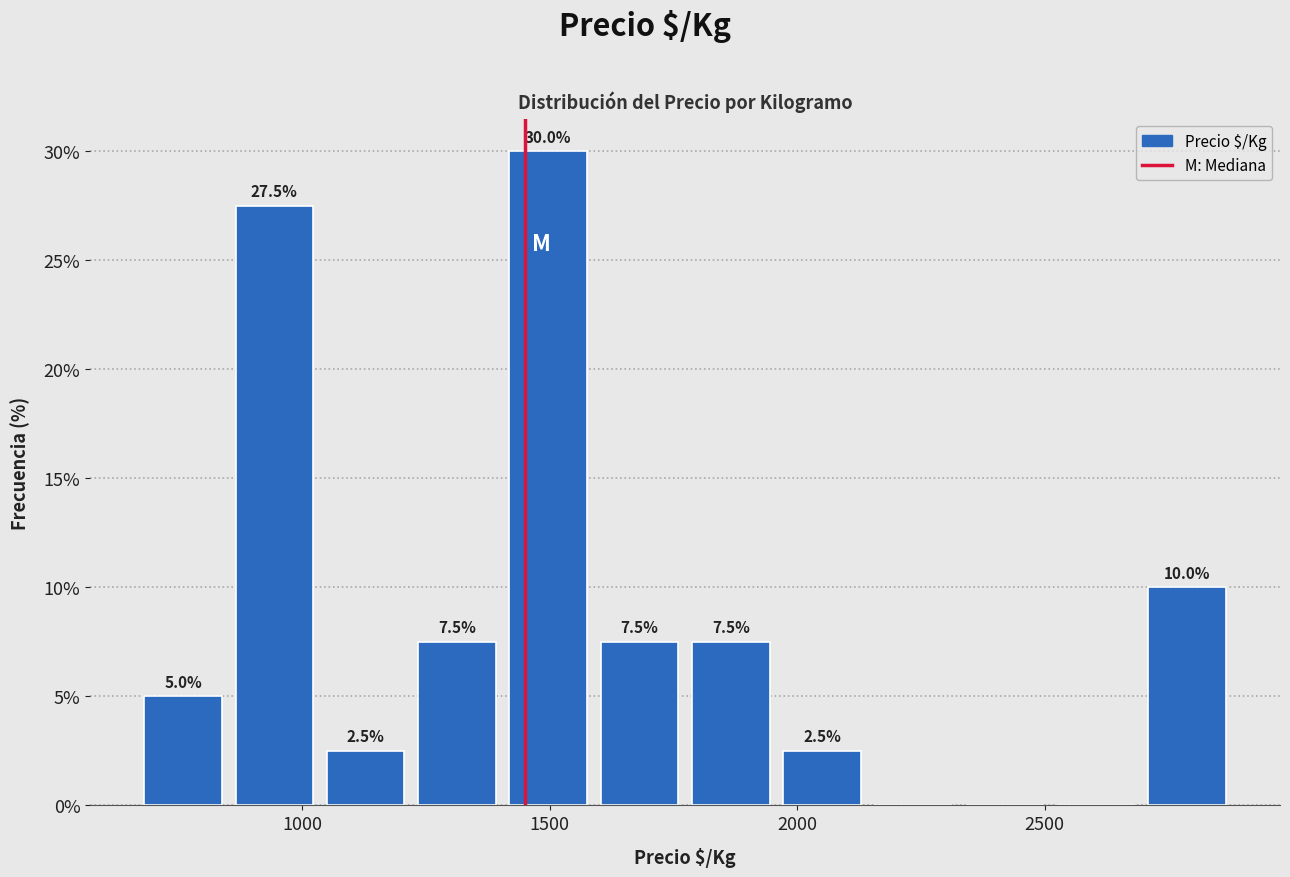

Read against the x-axis, roughly where is the centre of the tallest bar?

1500